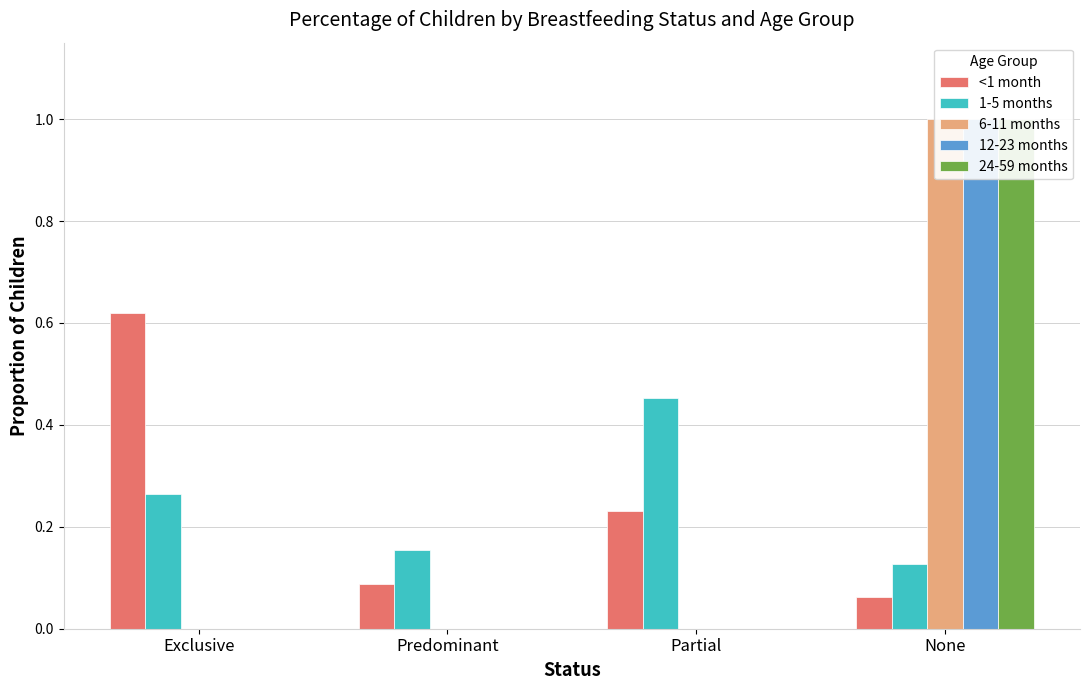

What is the spread (max minus min) of values at Predominant?

0.2